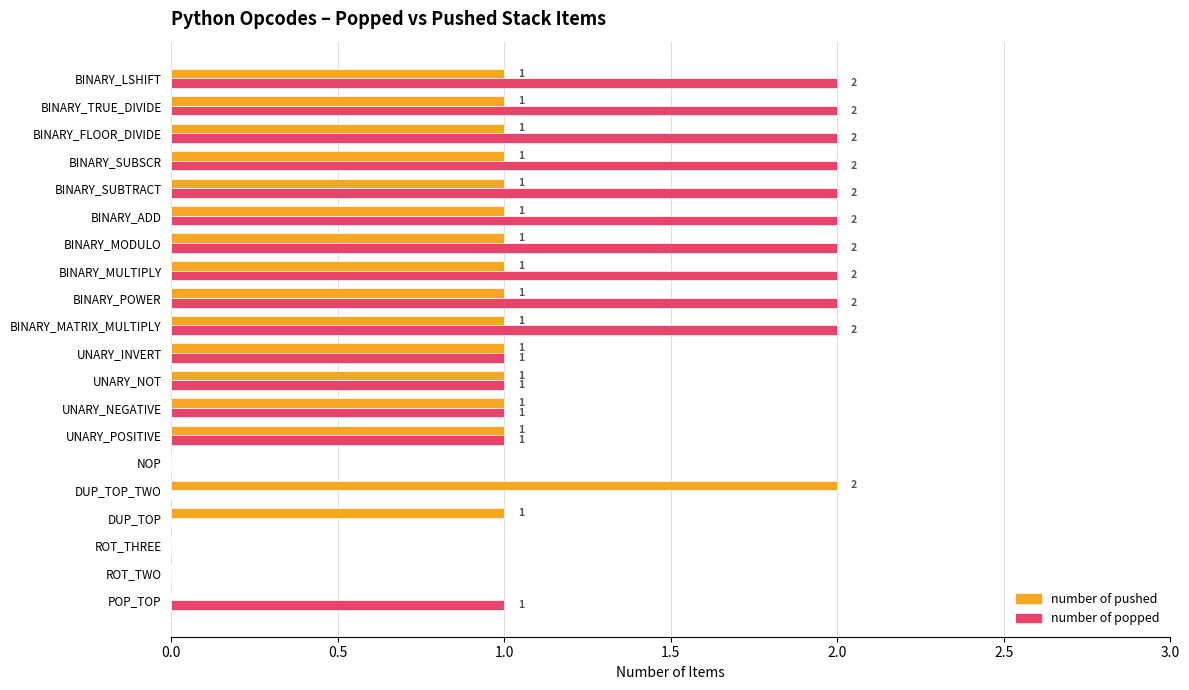

The number of popped series shows 0 at UNARY_POSITIVE. True or false?

False